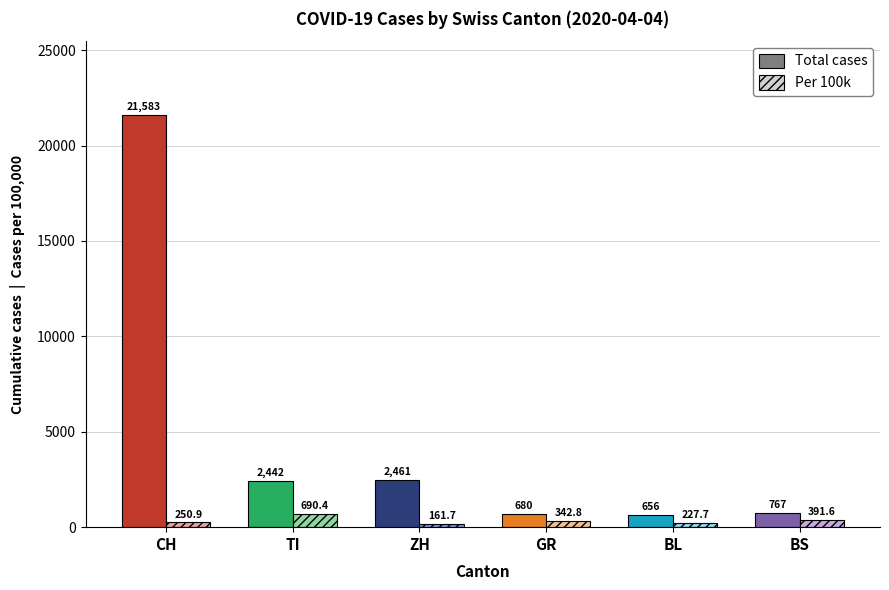

What is the label of the 2nd bar from the left?

TI